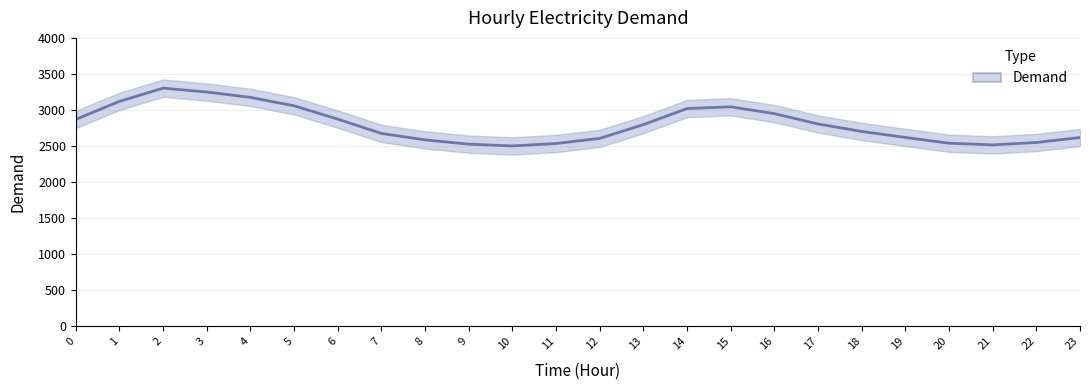

Count the number of categories in the chart.

24